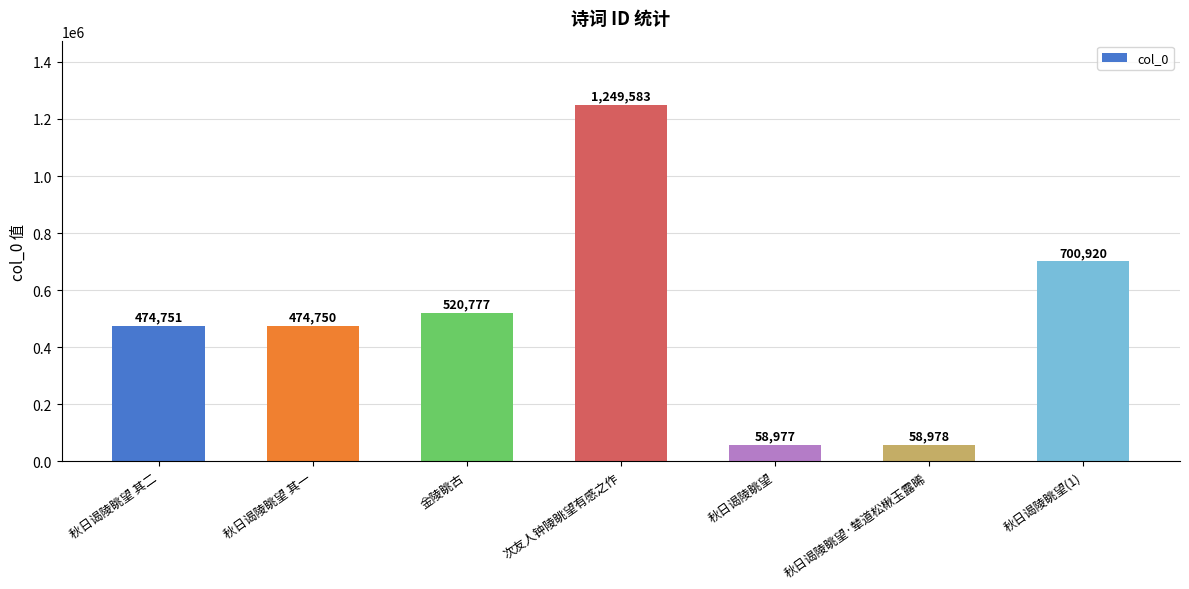

Count the number of data series in this chart.

1